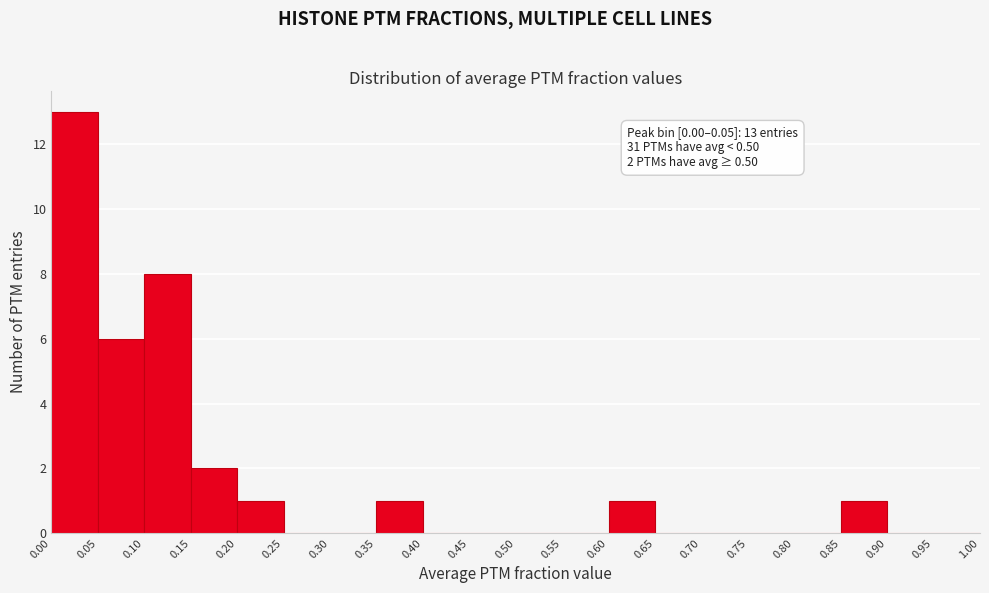

Which range on the x-axis has the tallest bar?

0.00 to 0.05